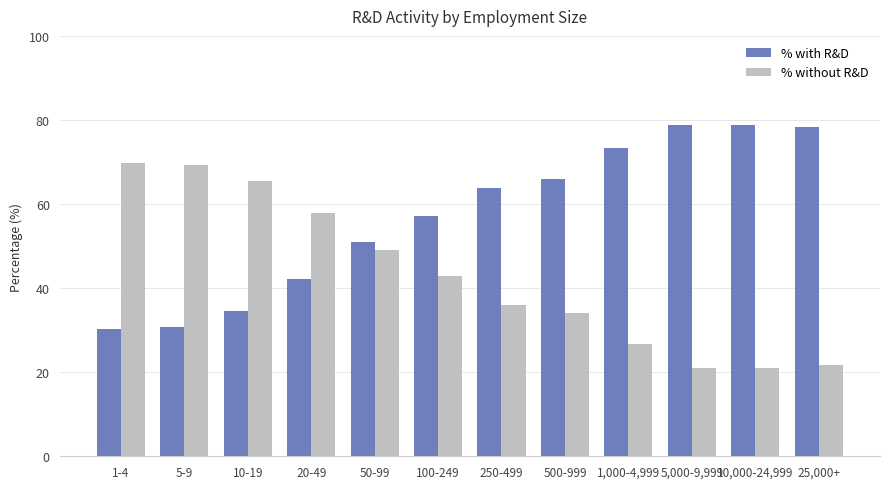

What is the difference between the maximum and second lowest values in the % without R&D series?

48.7